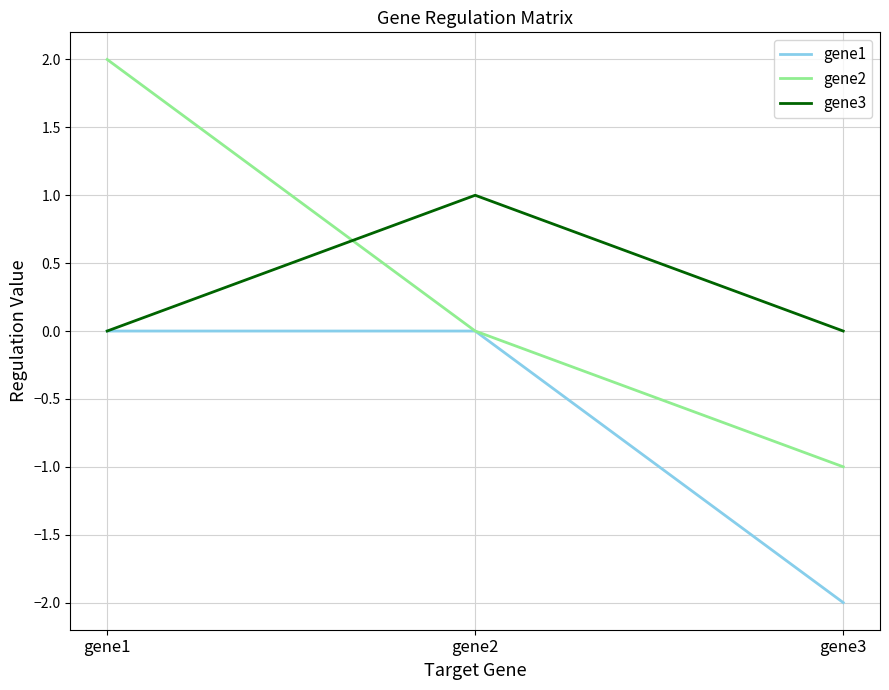

Reading left to right, transcribe all the data shown in this chart.

gene1: 0	0	-2
gene2: 2	0	-1
gene3: 0	1	0